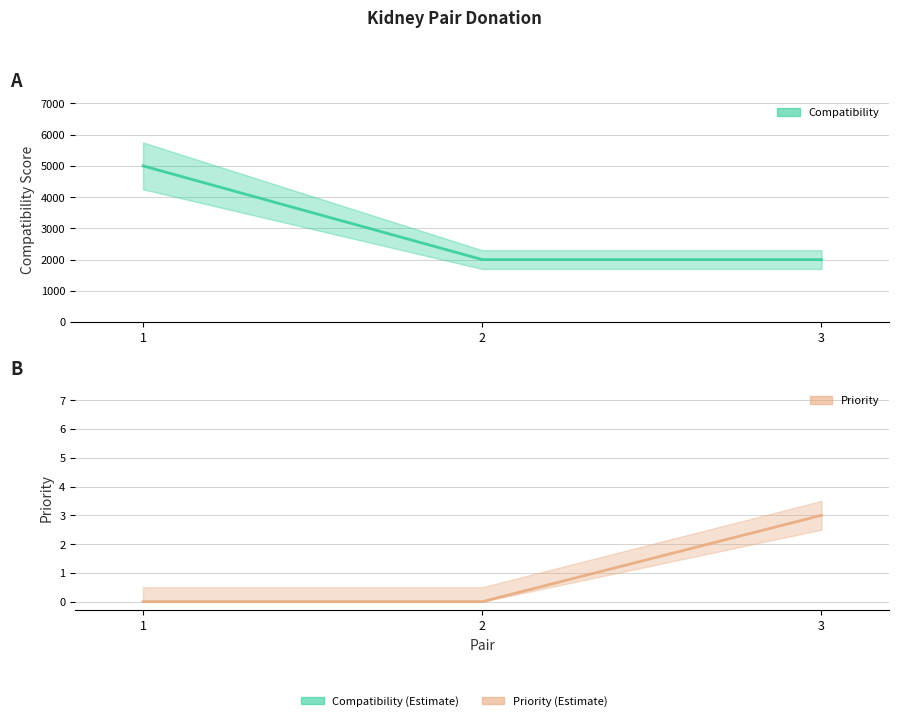

Read the Compatibility value at 3, to the nearest 50.

2000